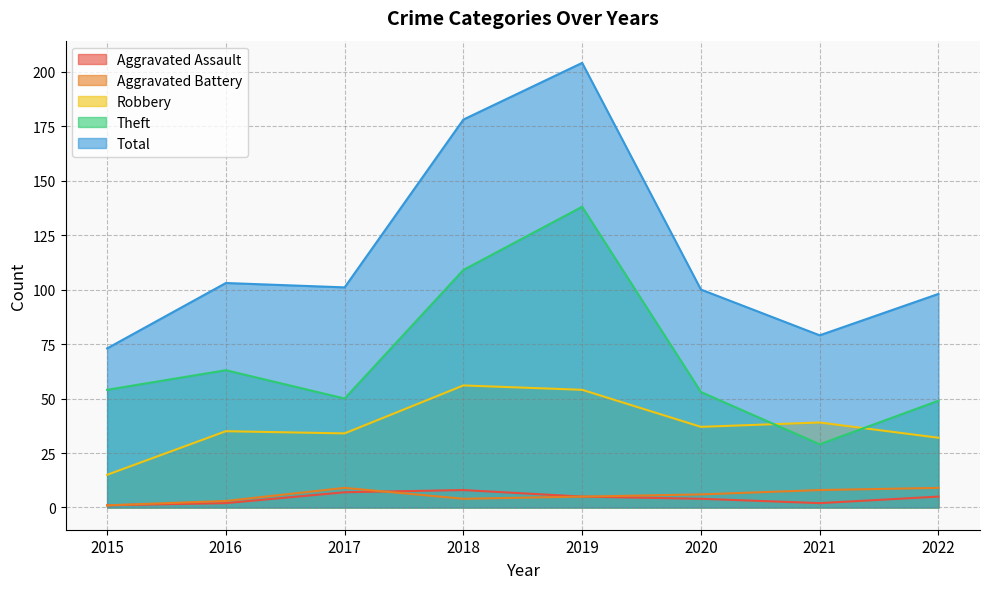

What is the difference between the second highest and second lowest values in the Total series?

99